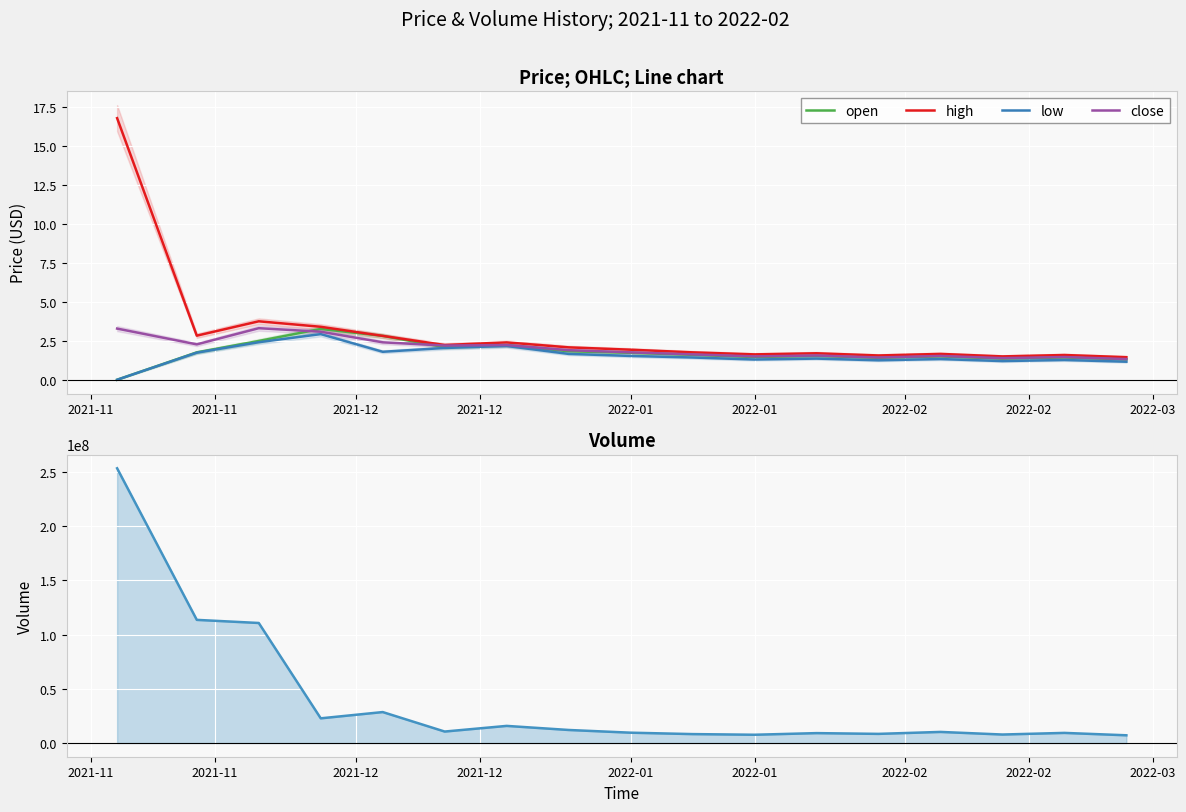

True or false: low and volume cross at least once.

False